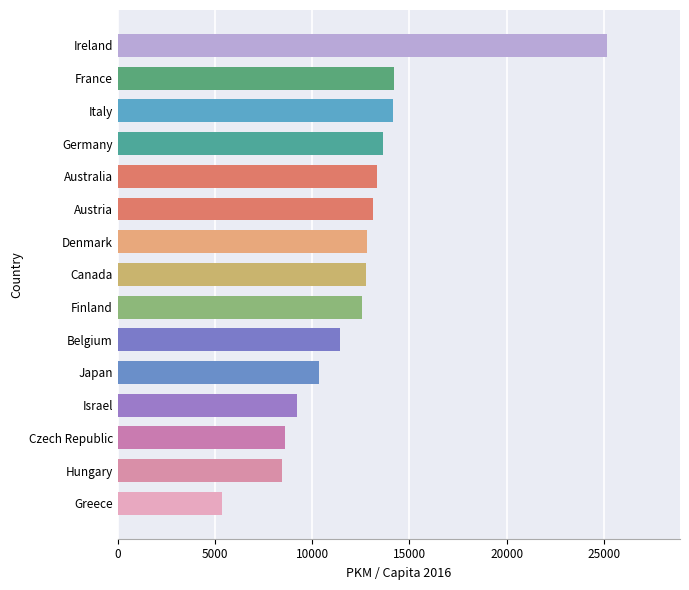

True or false: the data shows 8603.1 at Czech Republic.

True